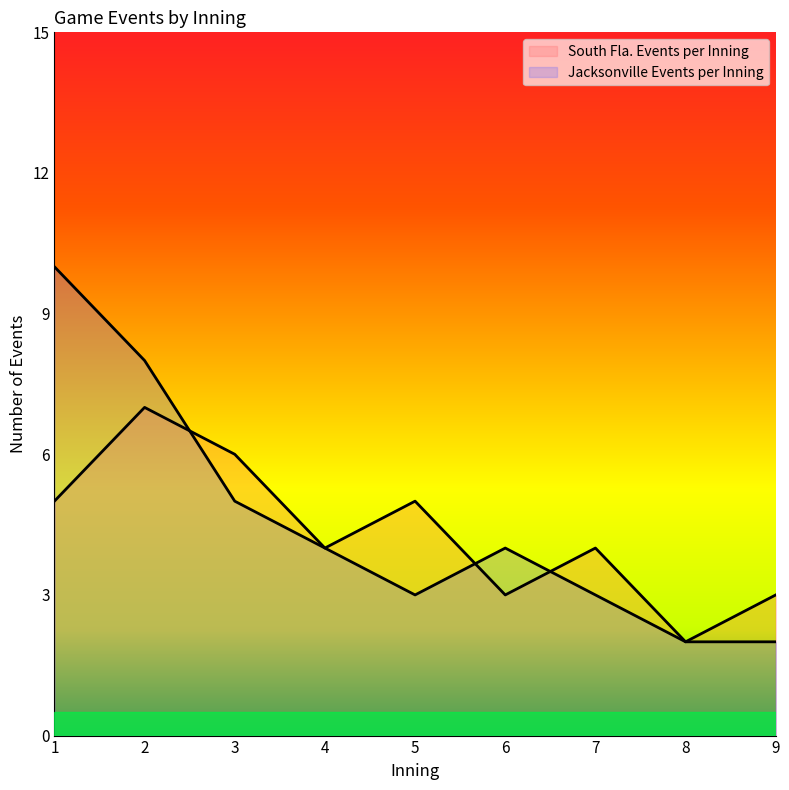

List the series in order of their overall mean, highest first.

Jacksonville Events per Inning, South Fla. Events per Inning